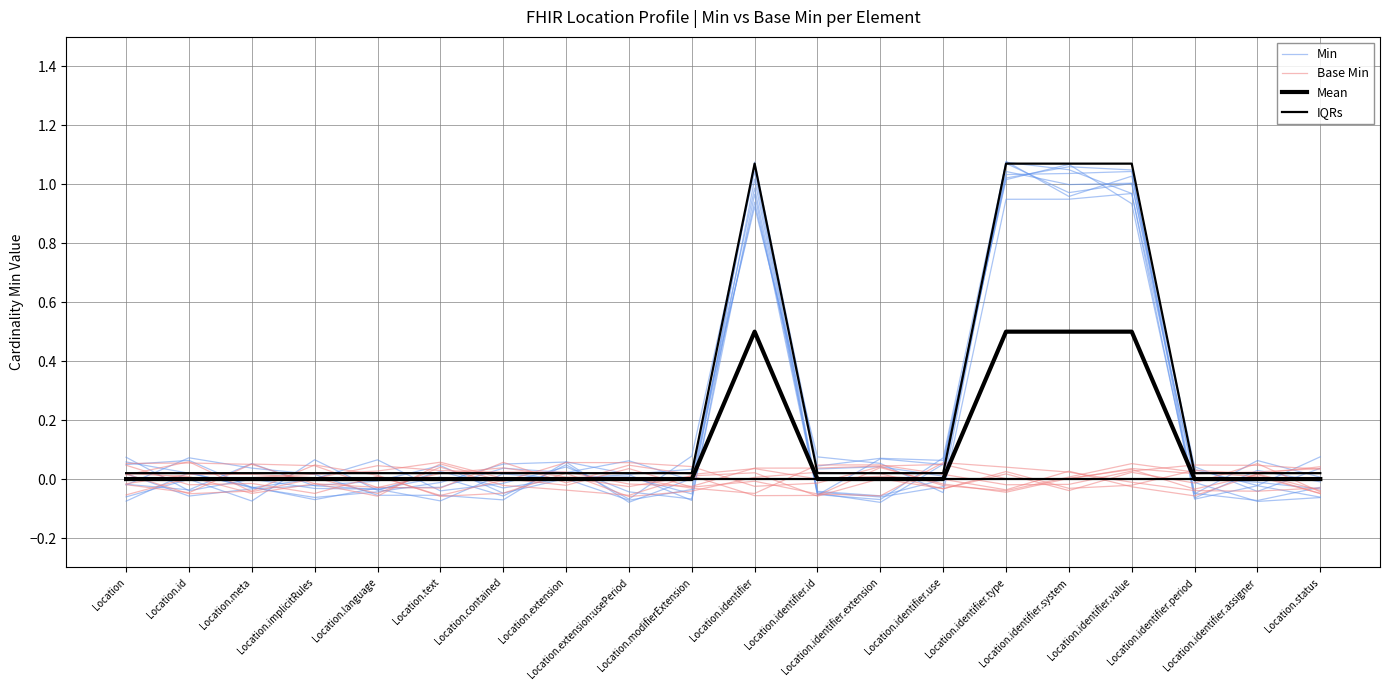

Is this an area chart (filled region under the line)?

No